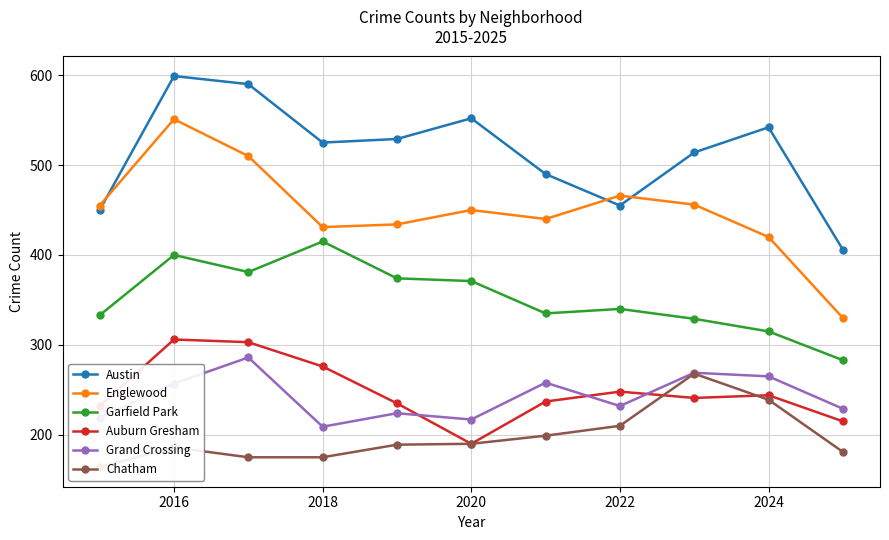

Is it true that Garfield Park equals 543 at 2018?

False